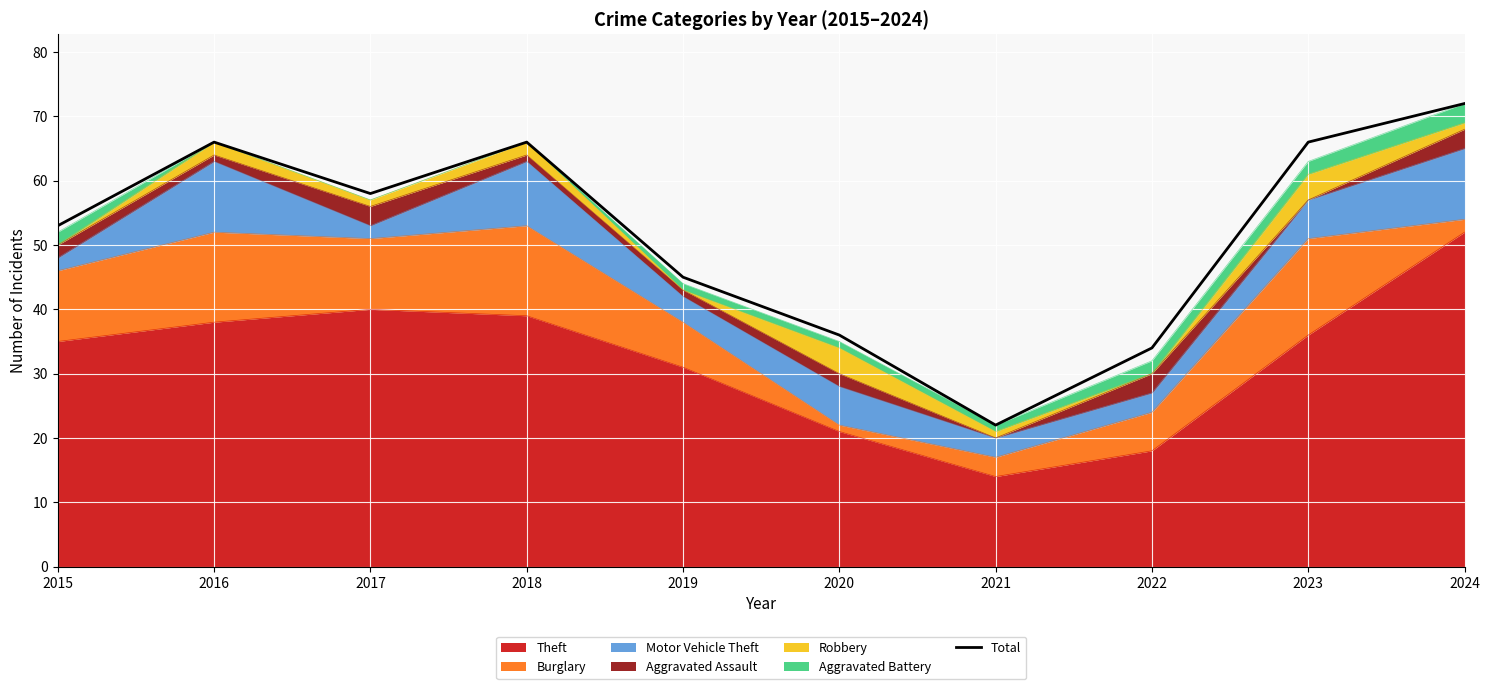

Where is the data nearest to the value 47?

2019